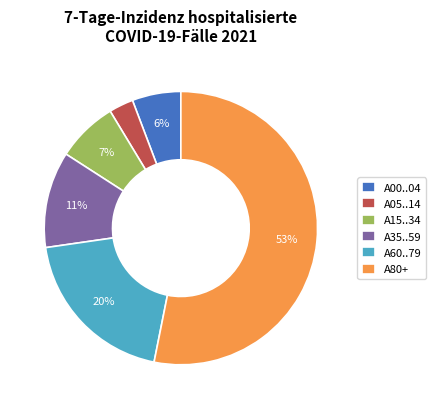

Rank the categories by value from lowest to highest.

A05..14, A00..04, A15..34, A35..59, A60..79, A80+